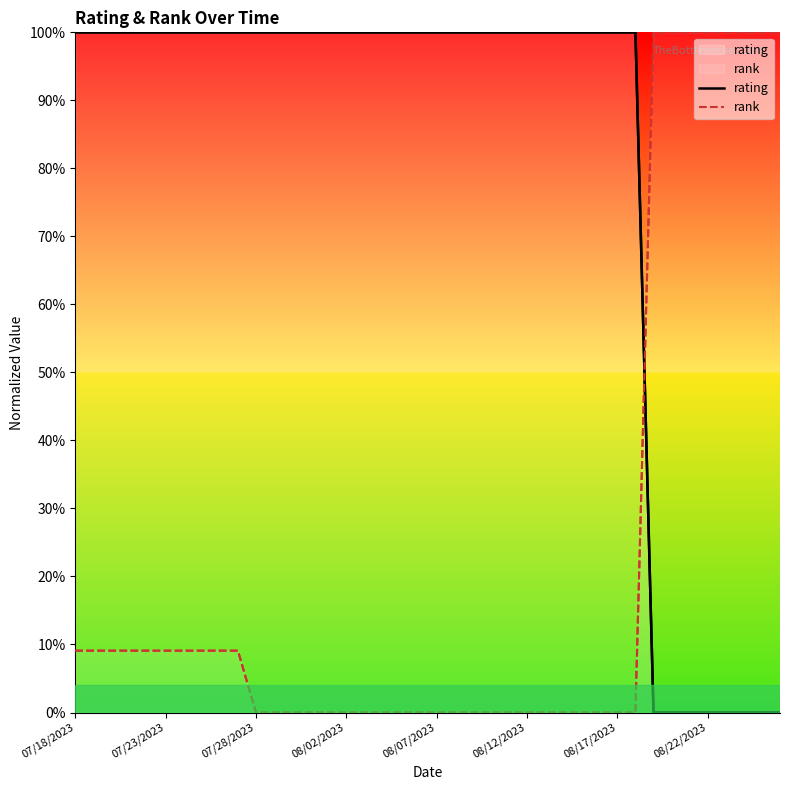

What is the average value of the rating series?

0.8